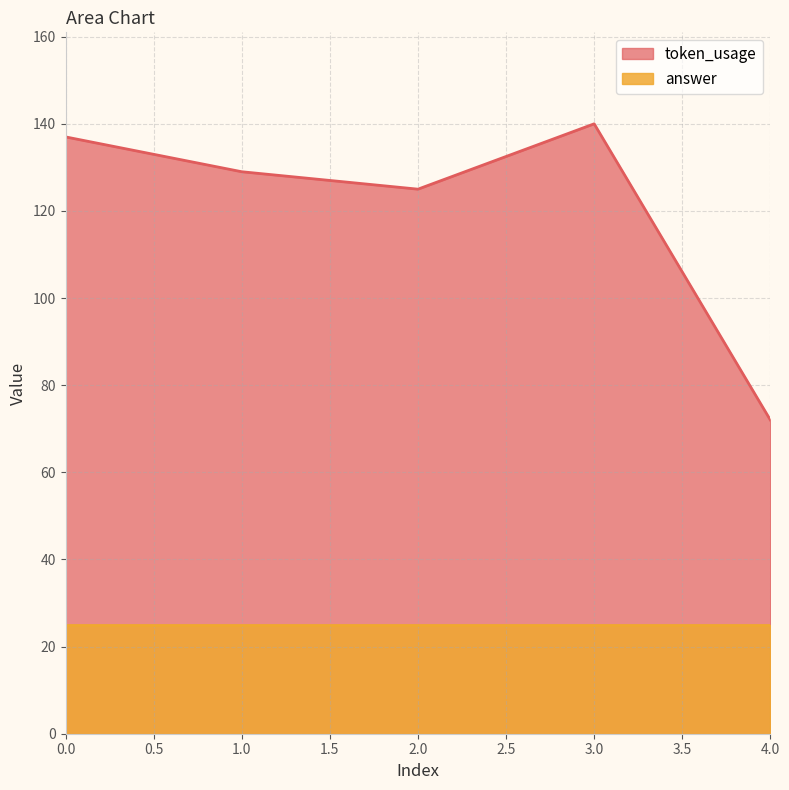

How many data points does each series have?

5